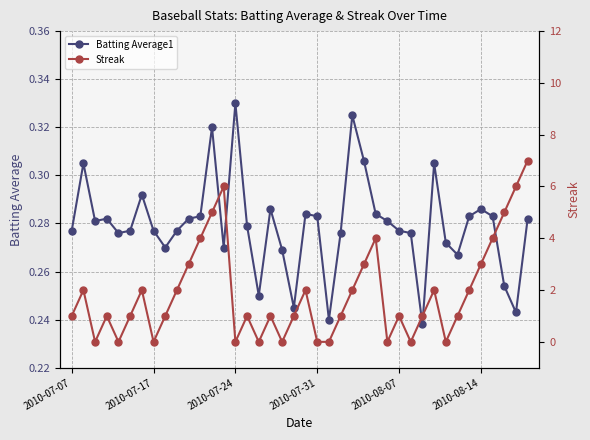

What is the sum of all Batting Average1 values?

11.2